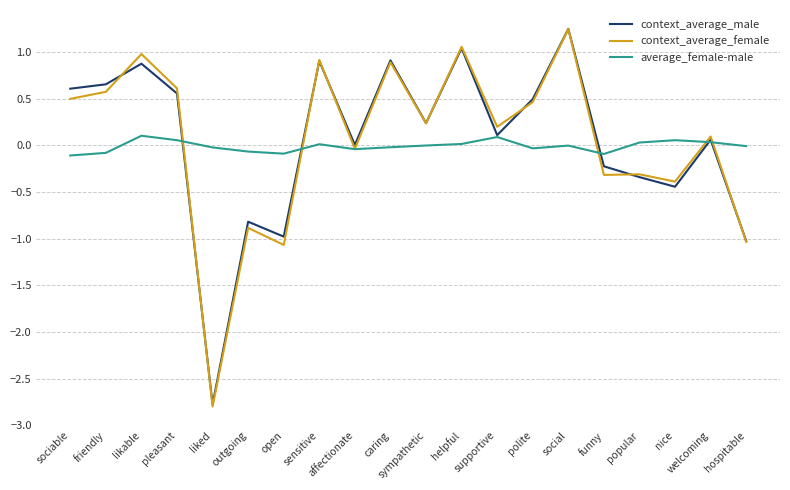

True or false: context_average_male has more than 1 points higher than both neighbors.

True